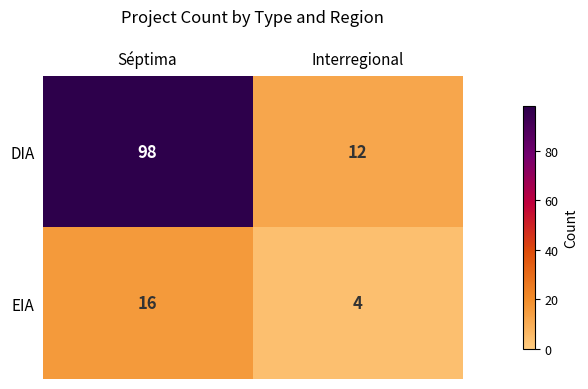

Which series has the largest total across all categories?

DIA